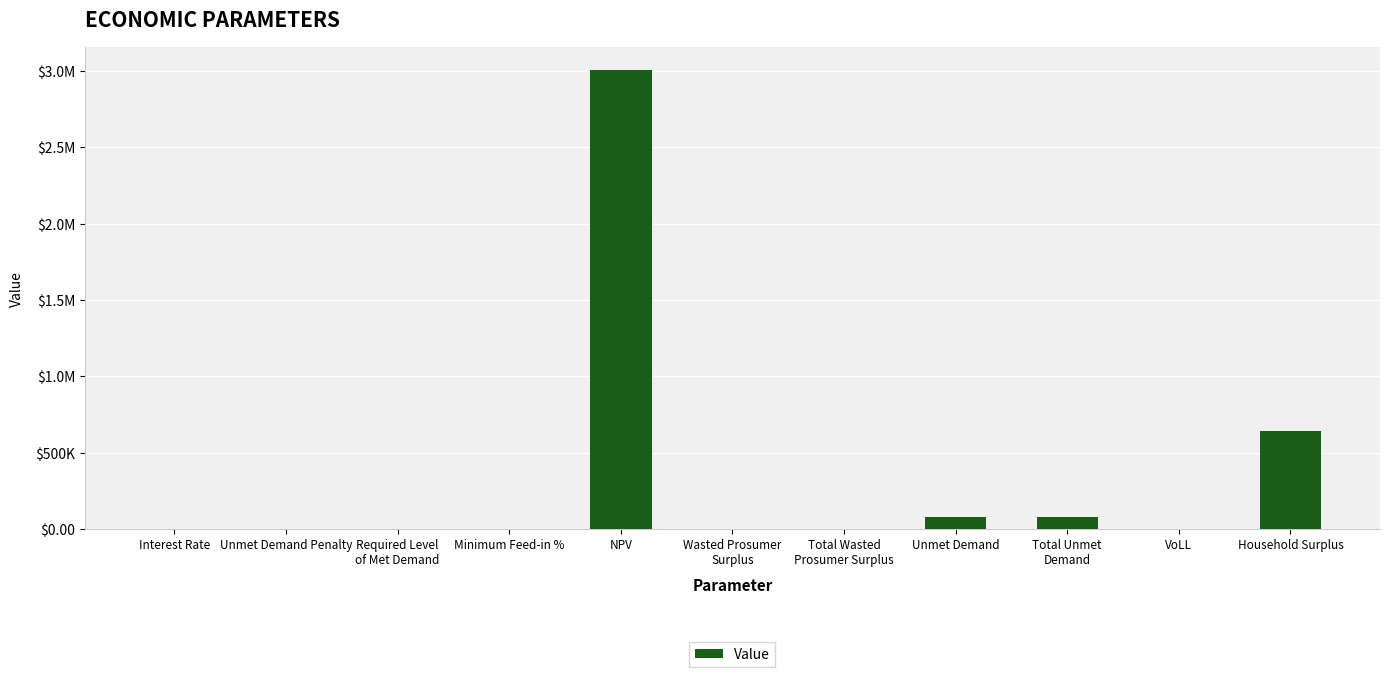

What is the sum of all values?

3798545.2